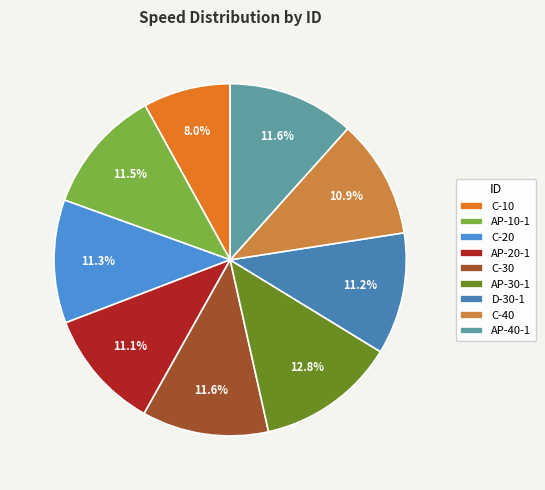

Which category has the biggest portion of the pie?

AP-30-1